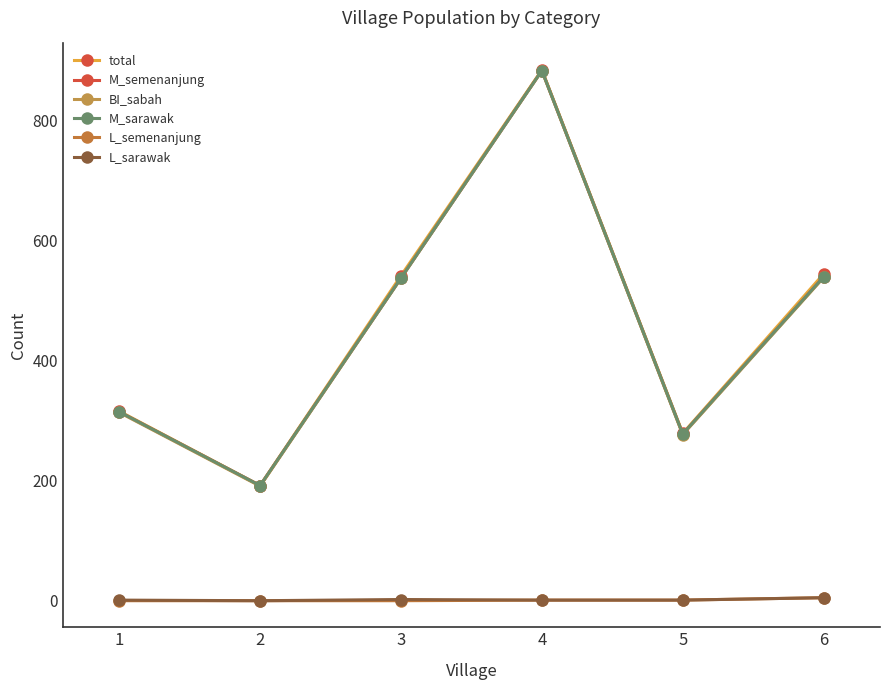

Reading right to left, transcribe all the data shown in this chart.

total: 6=545	5=279	4=885	3=542	2=192	1=316
M_semenanjung: 6=540	5=278	4=884	3=538	2=192	1=315
BI_sabah: 6=539	5=277	4=884	3=538	2=191	1=314
M_sarawak: 6=540	5=278	4=884	3=538	2=192	1=315
L_semenanjung: 6=5	5=1	4=1	3=0	2=0	1=0
L_sarawak: 6=5	5=1	4=1	3=2	2=0	1=1